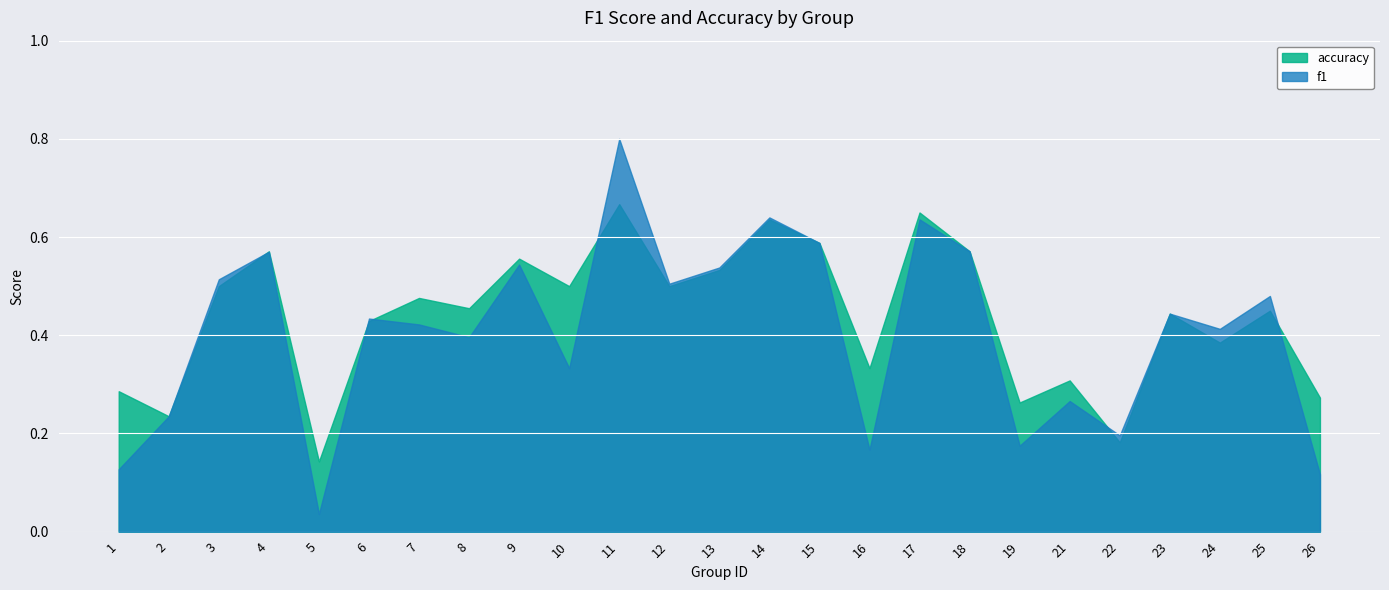

True or false: f1 and accuracy intersect in this chart.

True